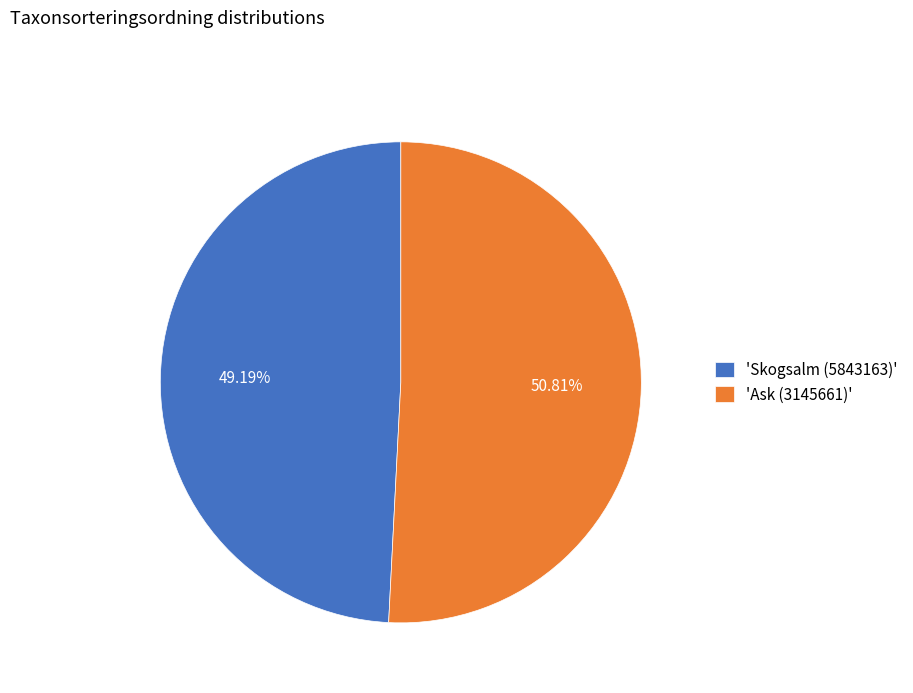

To the nearest percent, what is the difference between the largest and smallest slice percentages?

2%